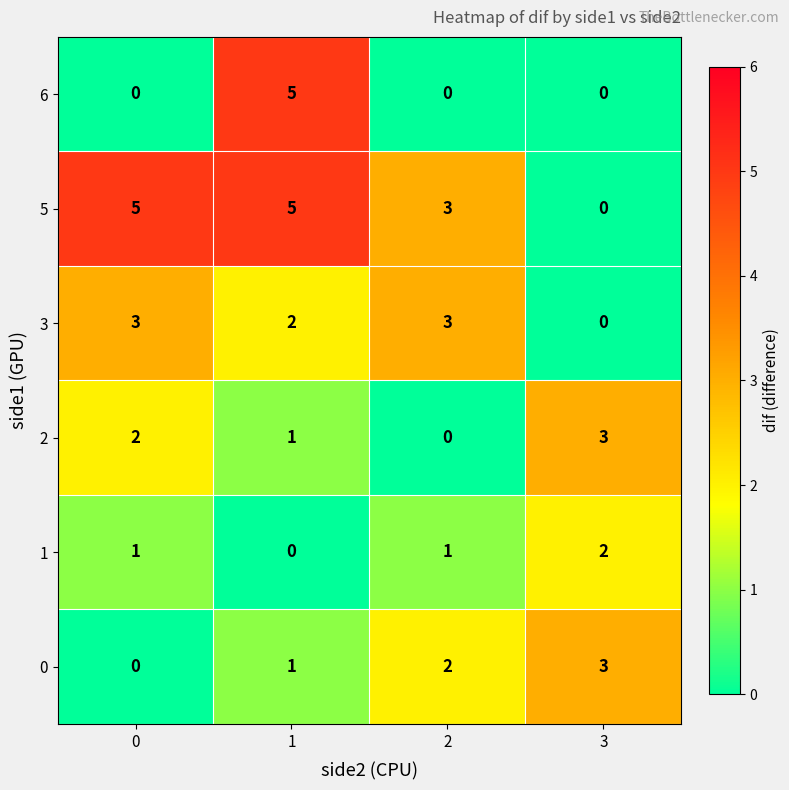

Is it true that 6 equals 0 at 2?

True